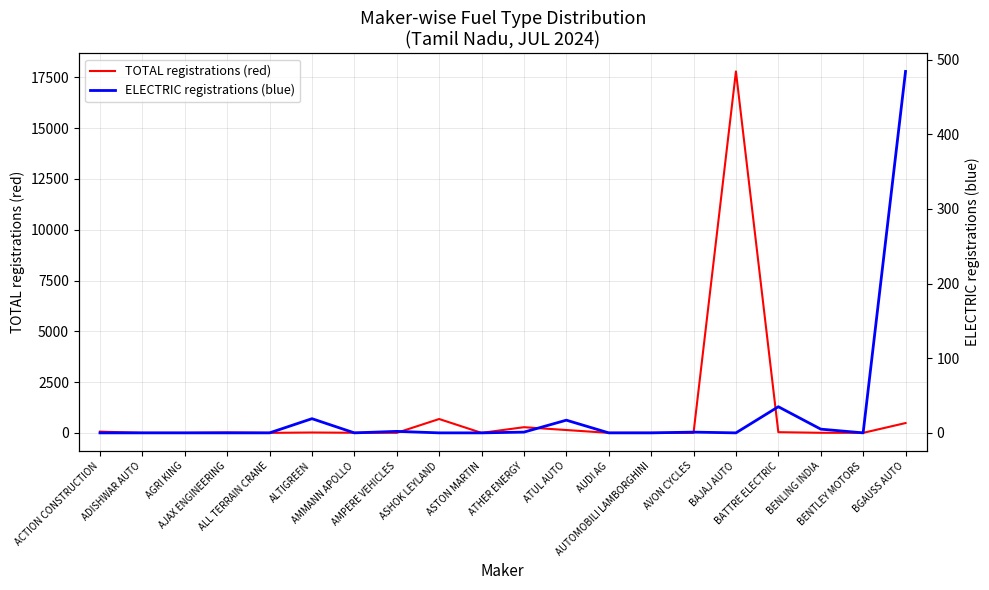

What is the average value of the TOTAL registrations (red) series?

977